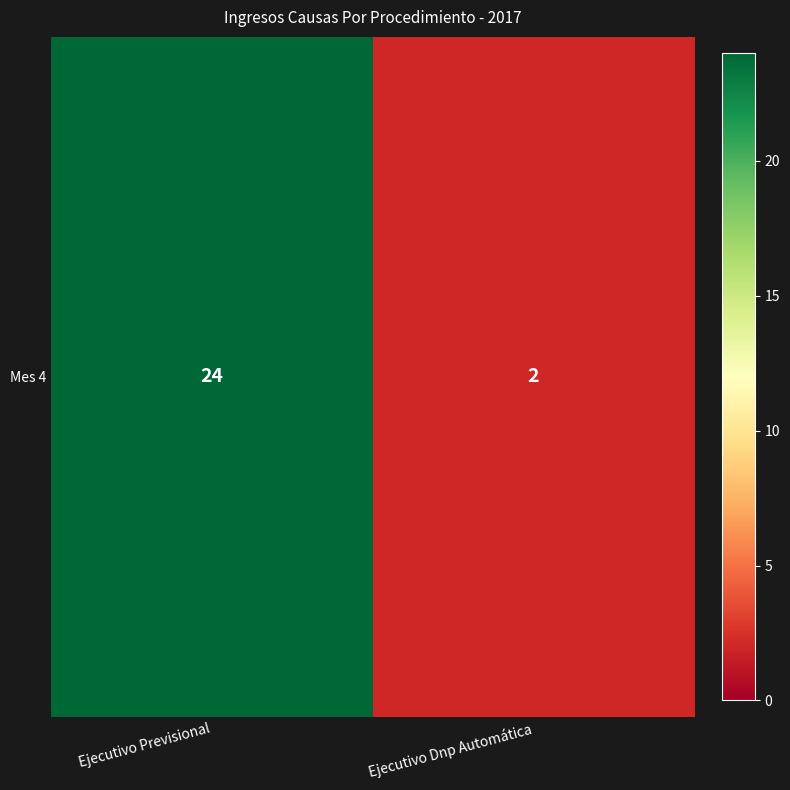

What value does the data have at Ejecutivo Previsional, to the nearest 5?

25